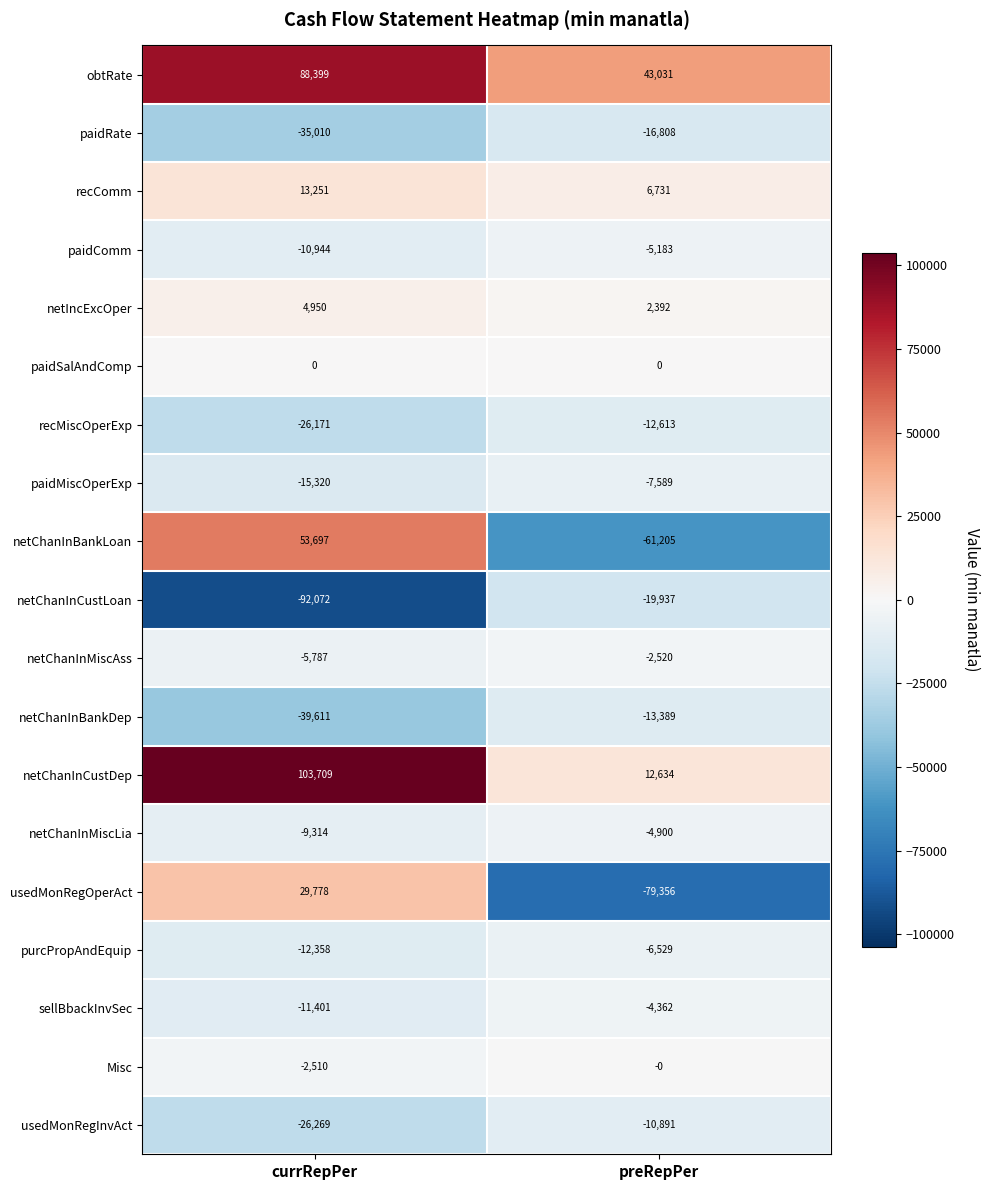

The value of netChanInCustLoan at preRepPer is -4989. True or false?

False